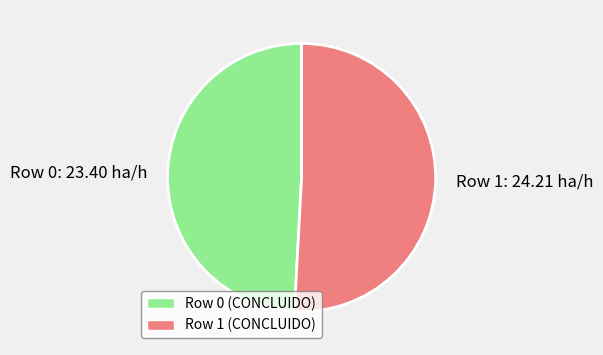

Count the number of slices in the pie.

2